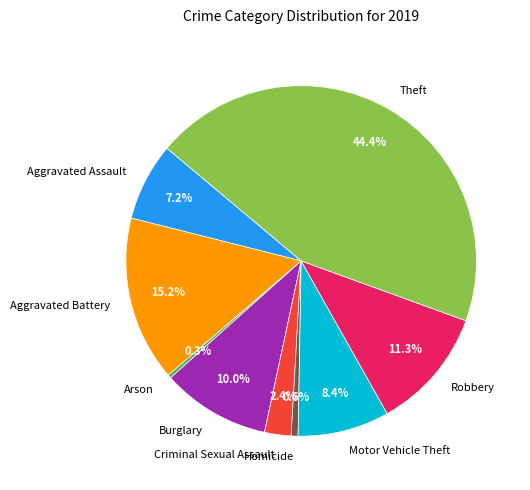

Which has a higher value, Homicide or Theft?

Theft